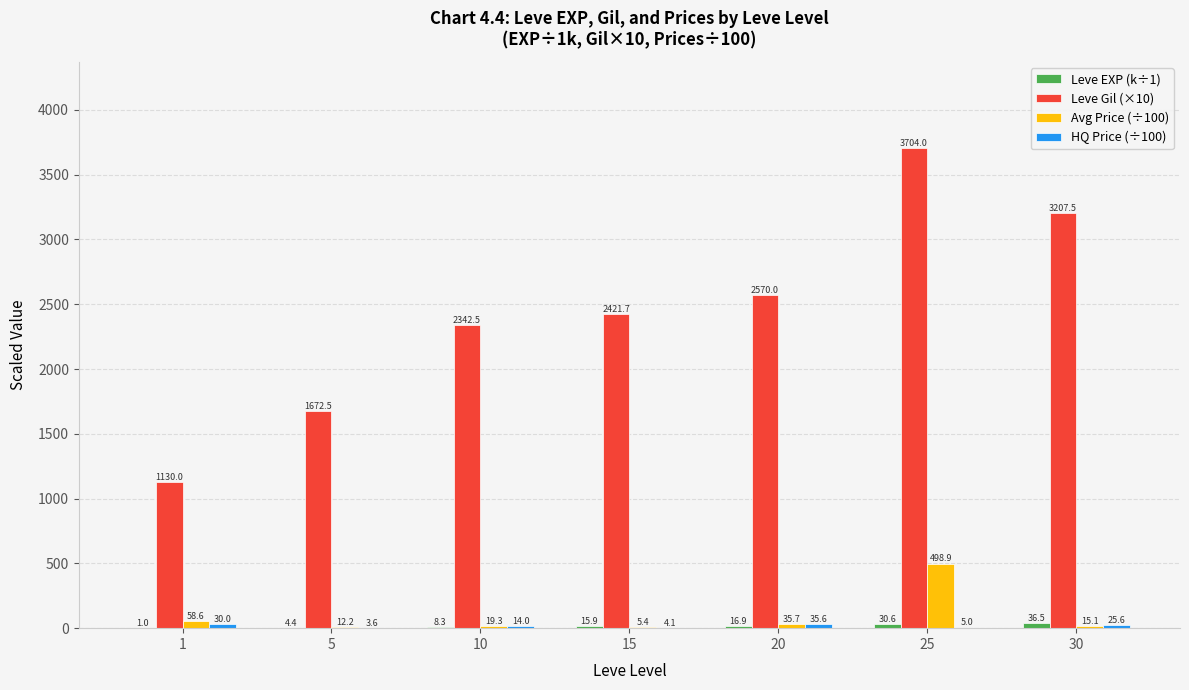

Which series changed the most between 1 and 30?

Leve Gil (×10)